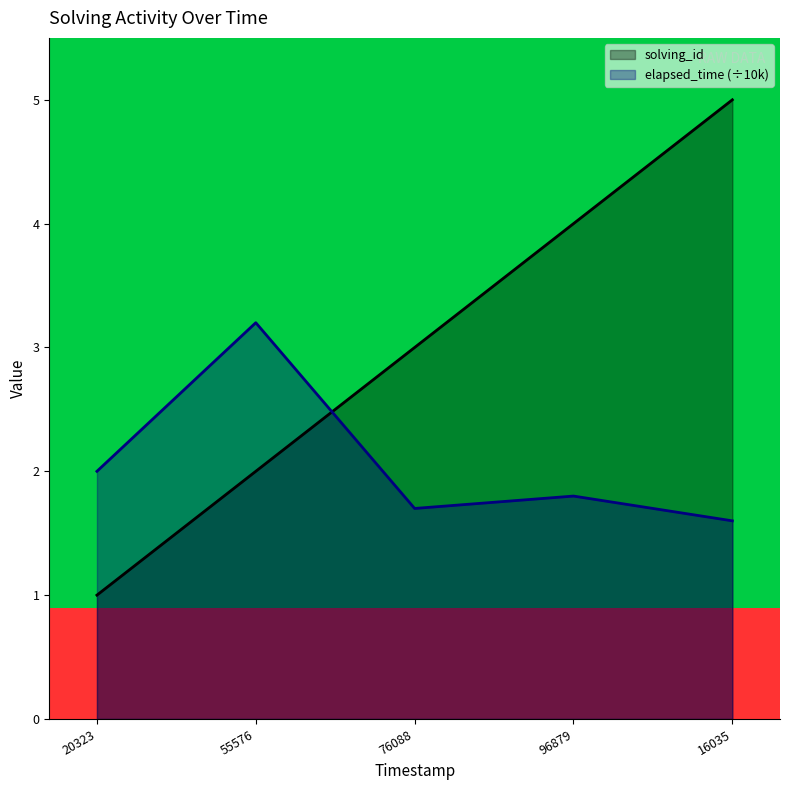

True or false: elapsed_time (÷10k) and solving_id intersect in this chart.

True